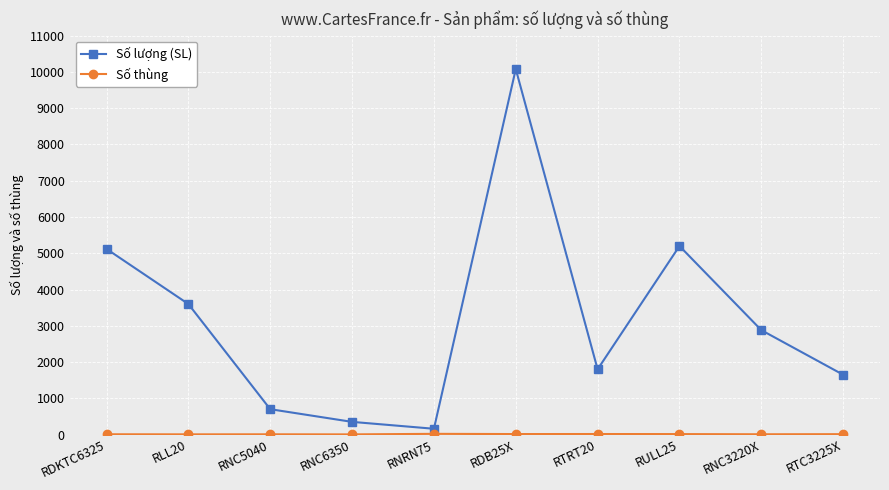

What is the sum of all Số lượng (SL) values?

31540